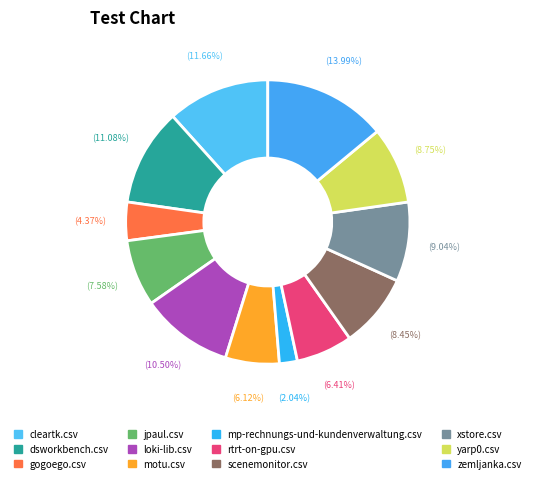

How many slices are in this pie chart?

12